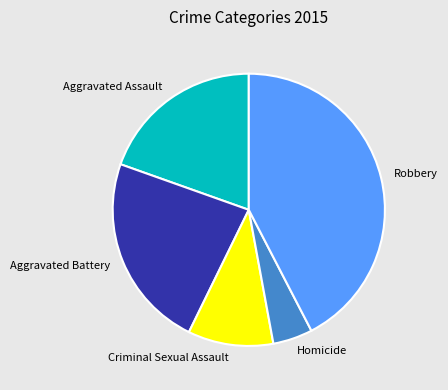

How many slices are in this pie chart?

5